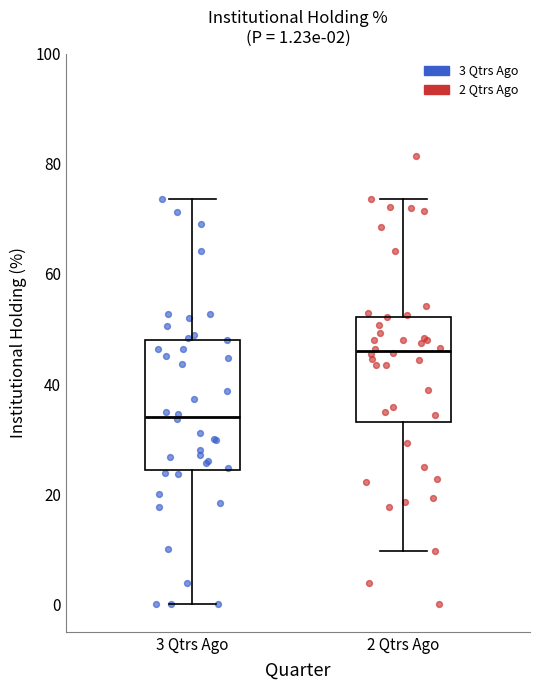

Which box is the tallest, from its lower edge to its upper edge?

3 Qtrs Ago